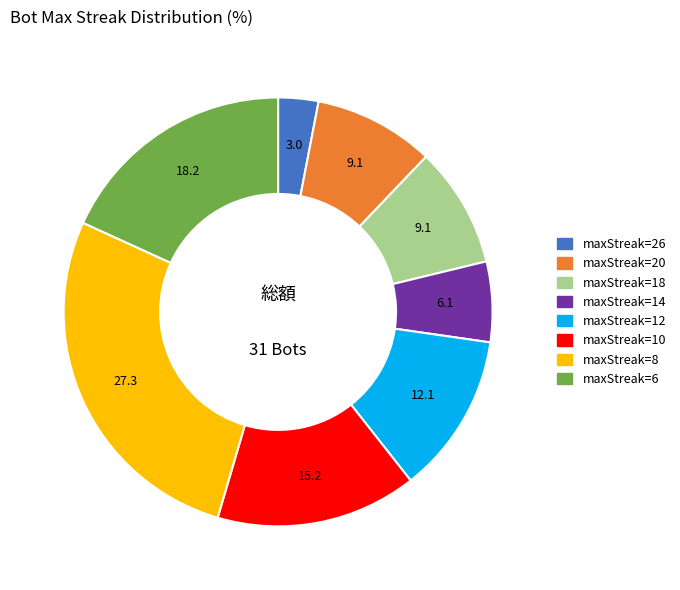

Is there a majority slice in this chart?

No